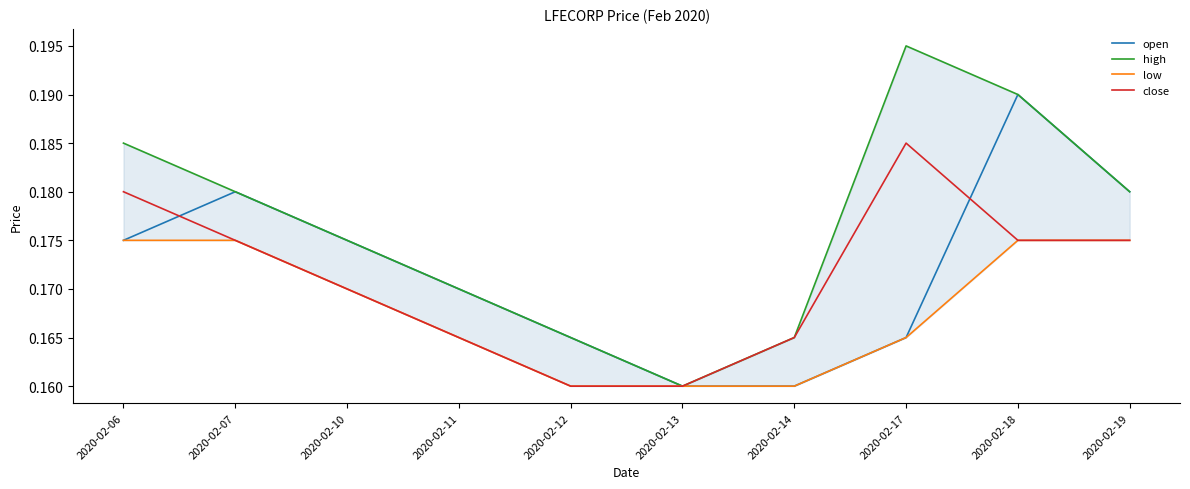

Between 2020-02-11 and 2020-02-19, which is larger?

2020-02-19